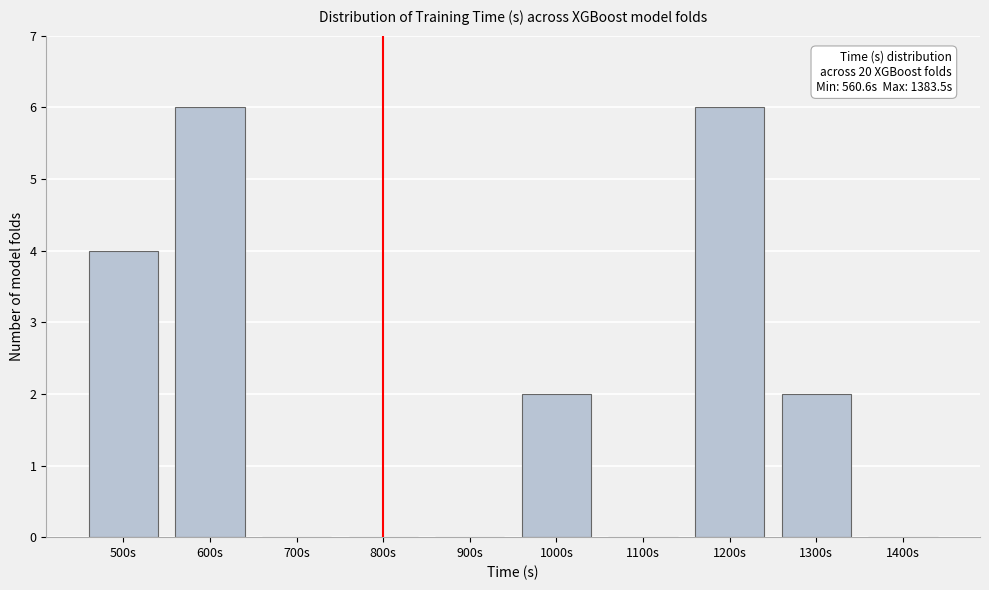

Reading left to right, extract all data points from this chart.

500s=4	600s=6	700s=0	800s=0	900s=0	1000s=2	1100s=0	1200s=6	1300s=2	1400s=0